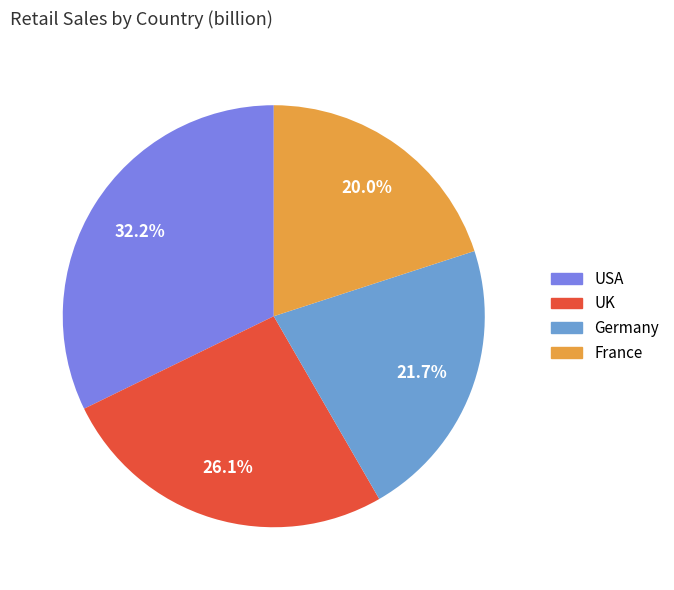

Count the number of slices in the pie.

4